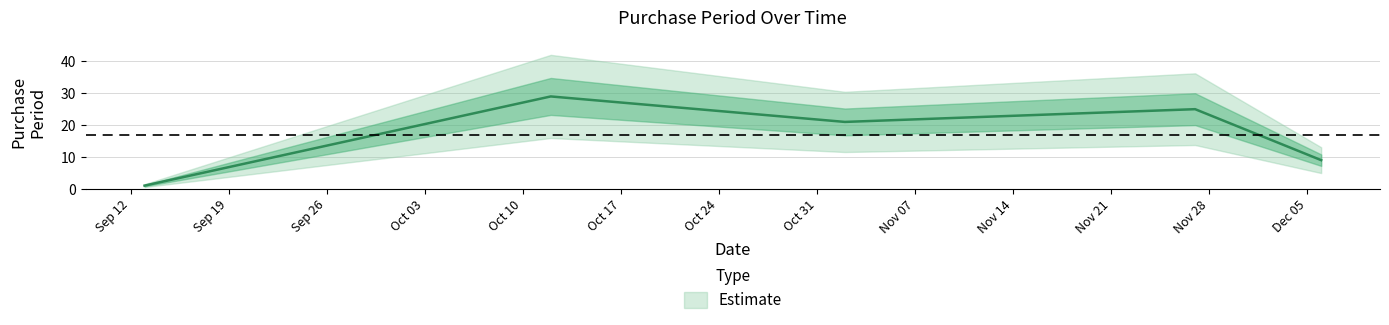

Where is the first local maximum?

2017-10-12